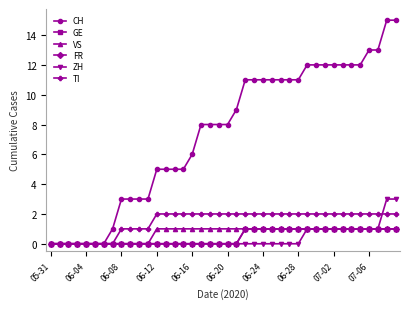

True or false: ZH and FR cross at least once.

False